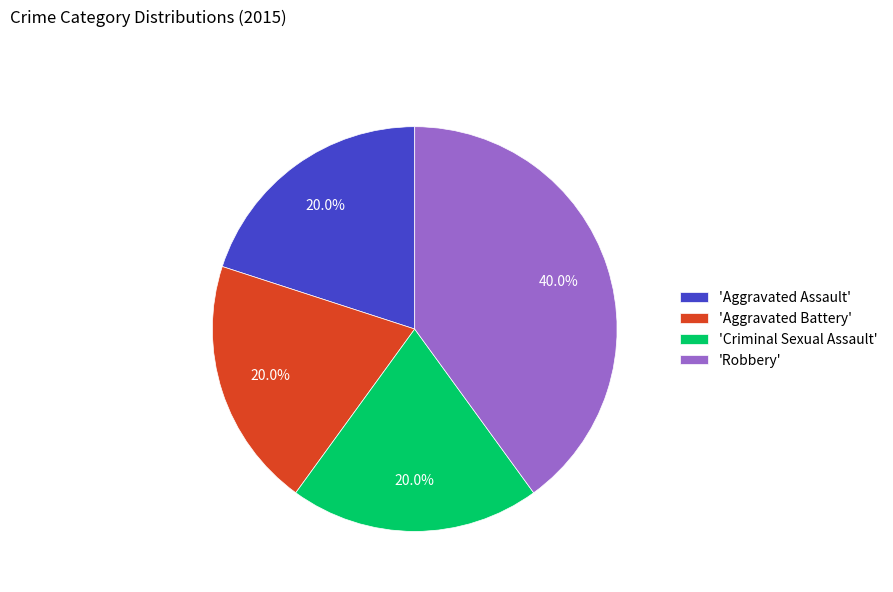

What is the ratio of the value at 'Criminal Sexual Assault' to the value at 'Robbery'?

0.5